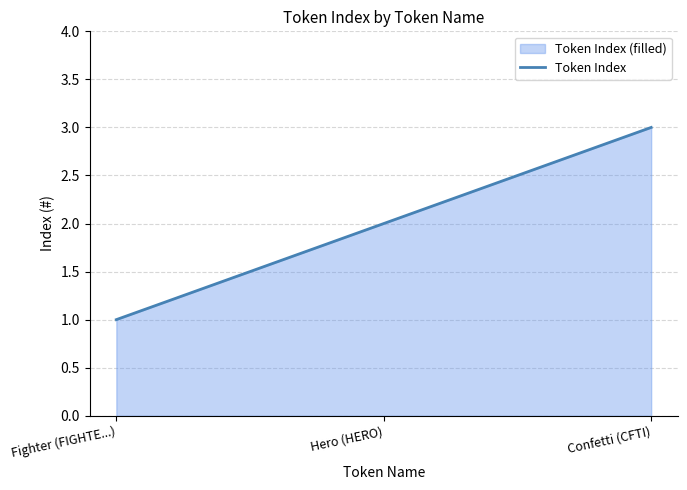

What is the ratio of the value at Fighter (FIGHTE...) to the value at Confetti (CFTI)?

0.3